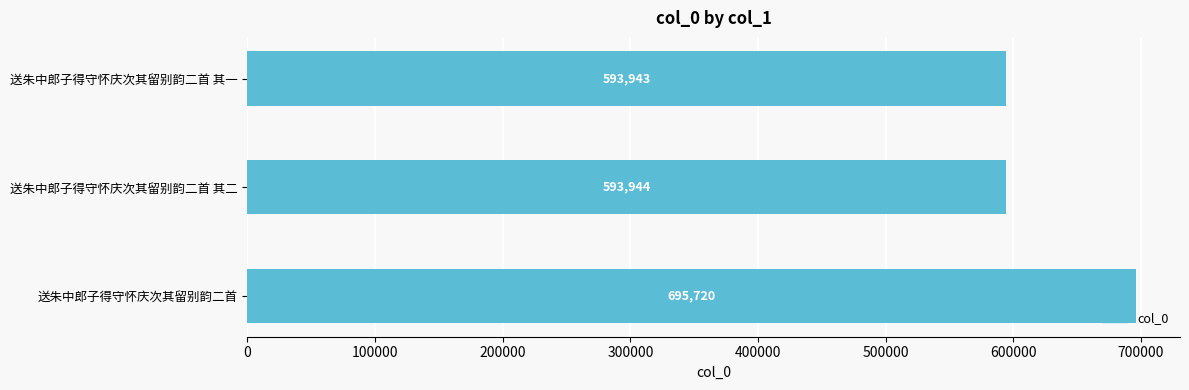

What position from the bottom is 送朱中郎子得守怀庆次其留别韵二首?

1